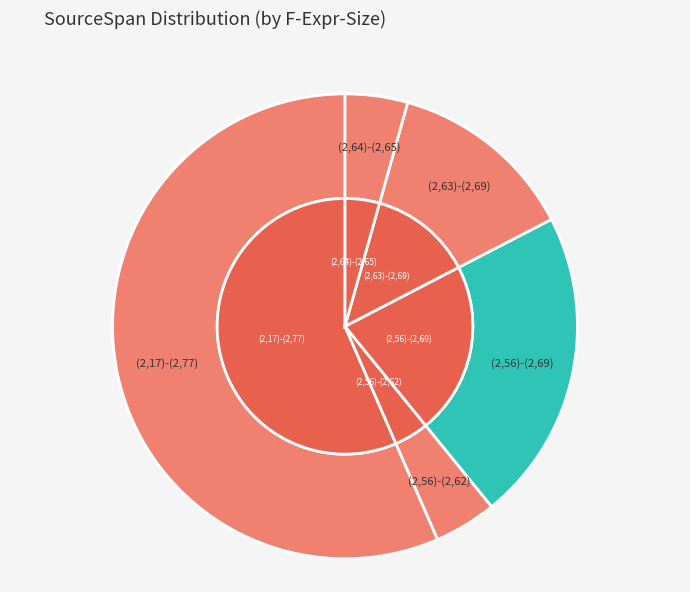

Combined, do (2,64)-(2,65) and (2,56)-(2,69) account for over 50%?

No